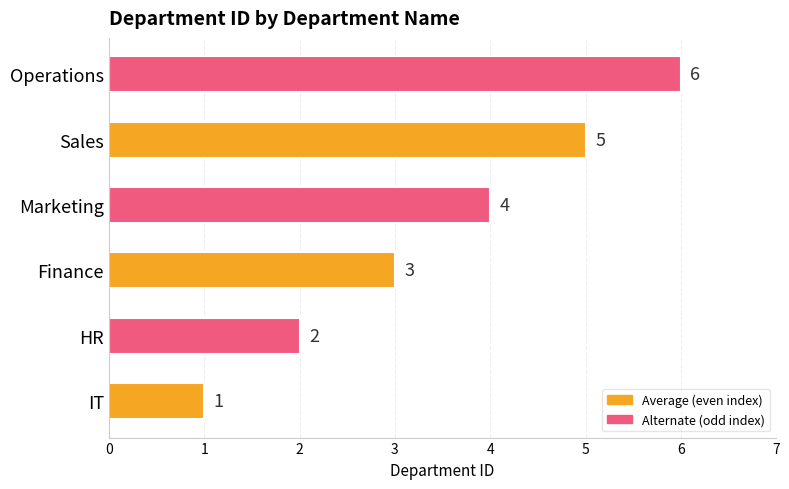

Count the values in the range 2 to 5.

4